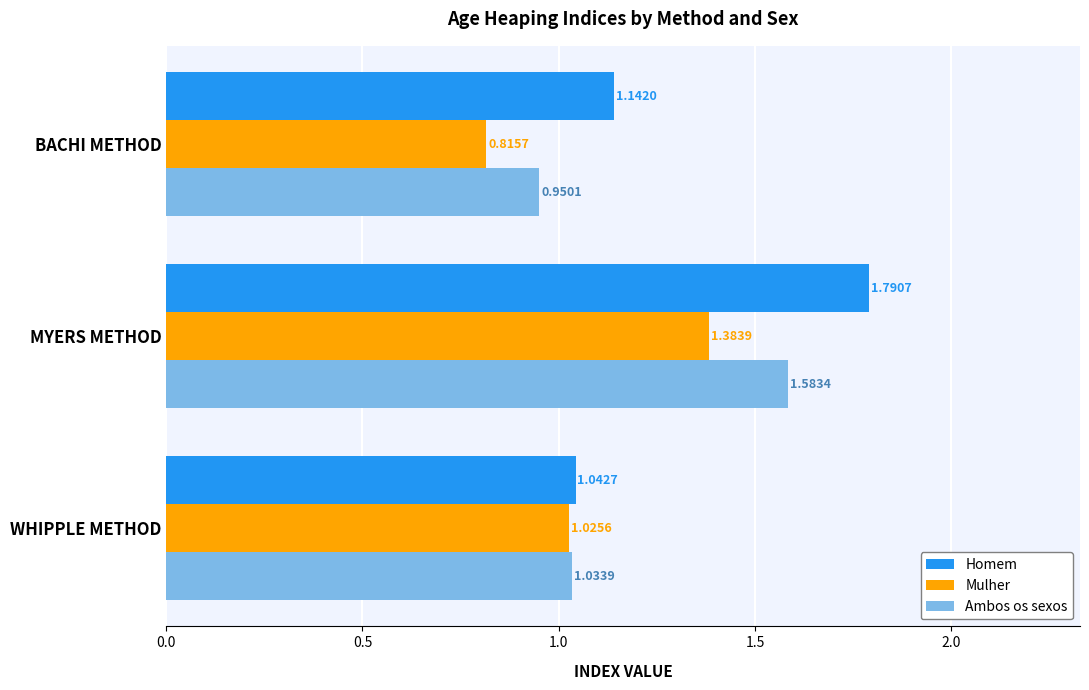

Which series has the largest range (max minus min)?

Homem